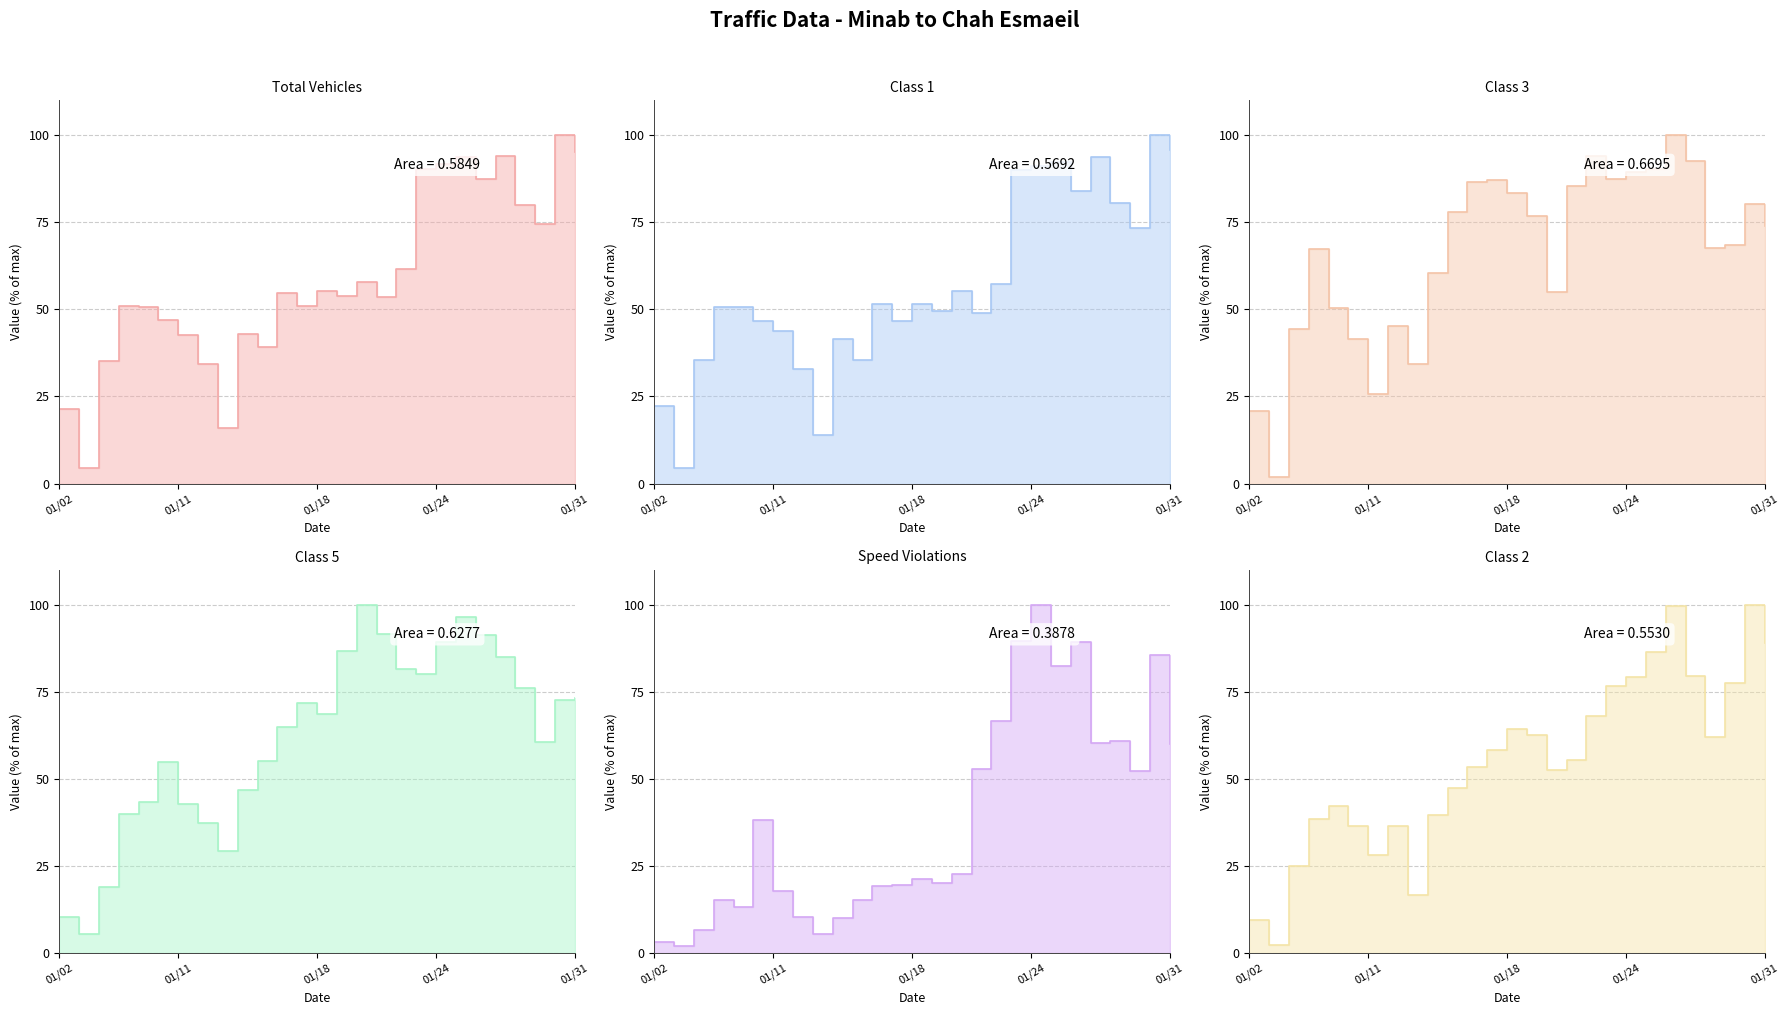

What is the total value across all series at 01/21?

387.5